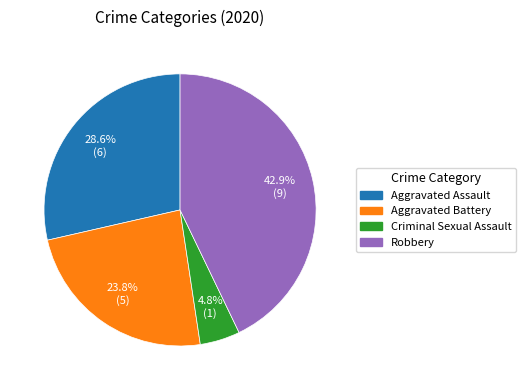

Rank the categories by value from lowest to highest.

Criminal Sexual Assault, Aggravated Battery, Aggravated Assault, Robbery